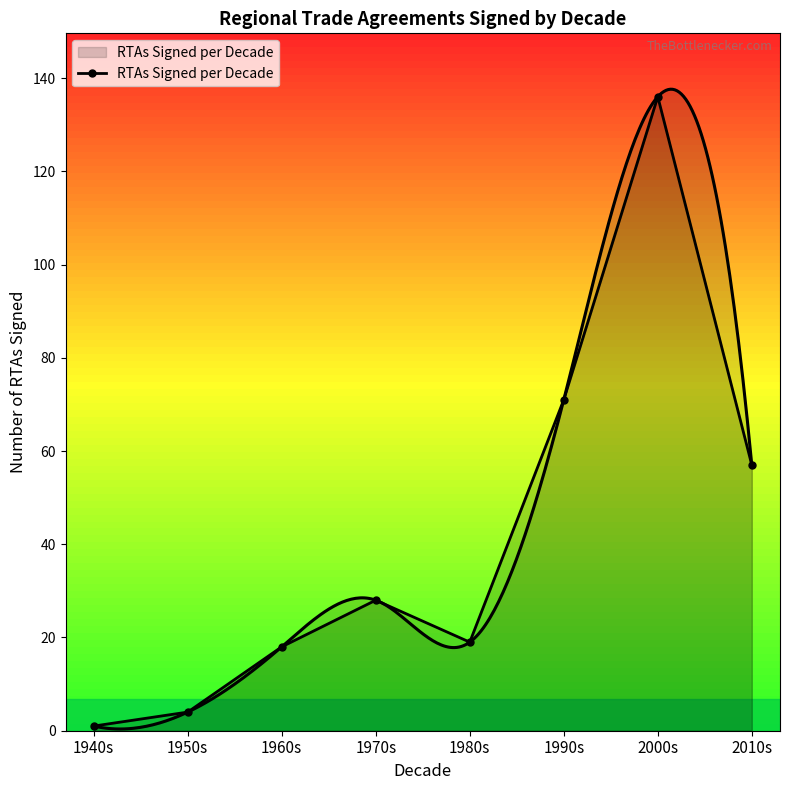

Which has a higher value, 1990s or 2010s?

1990s